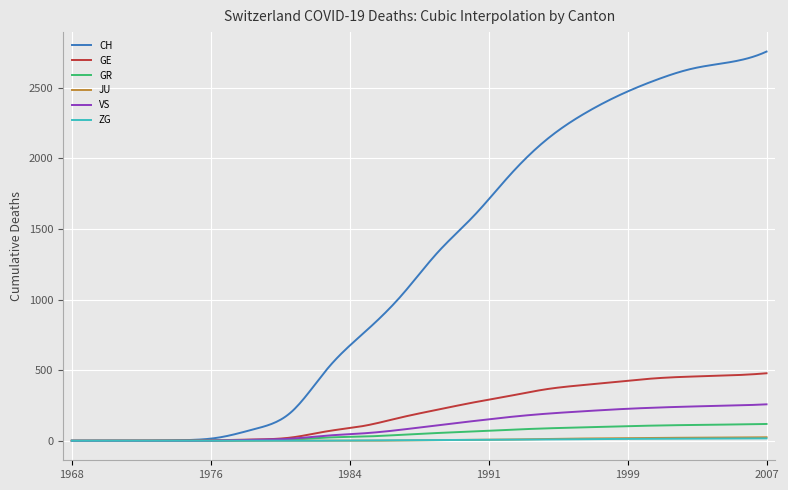

What is the maximum value for GR?

119.0